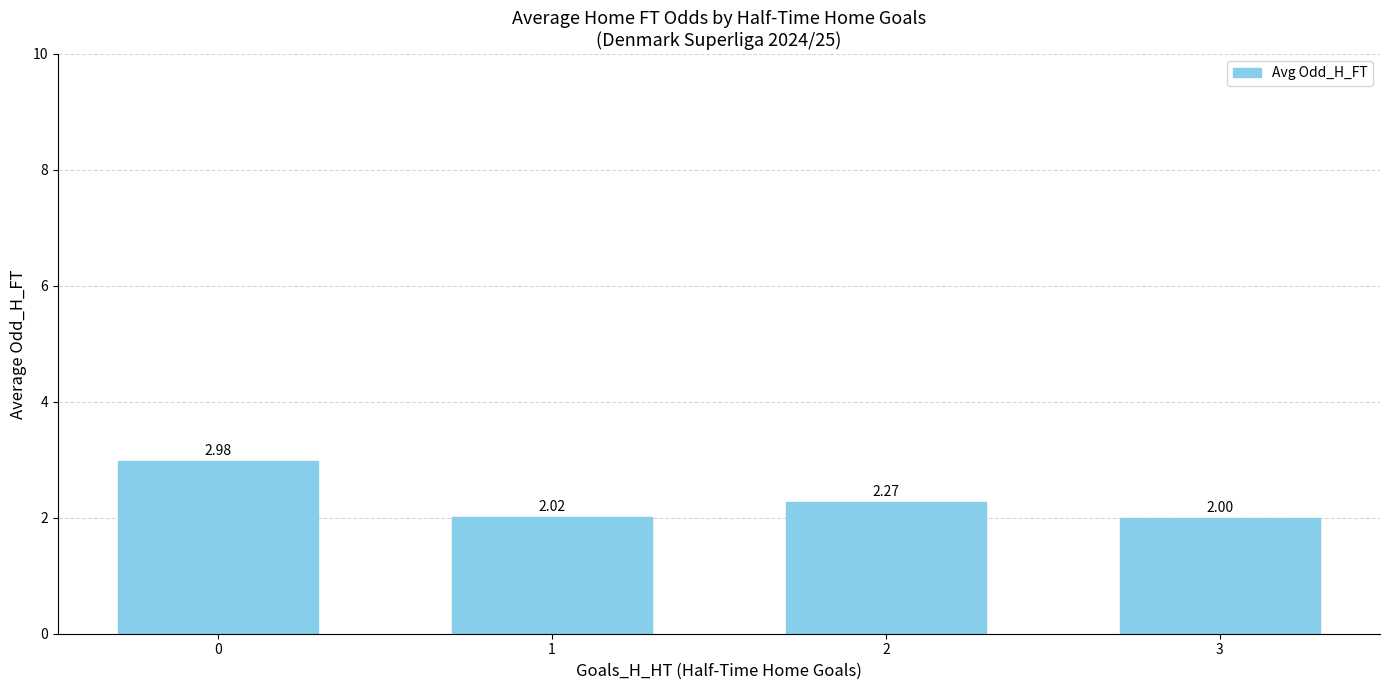

What is the difference between the values at 2 and 3?

0.3